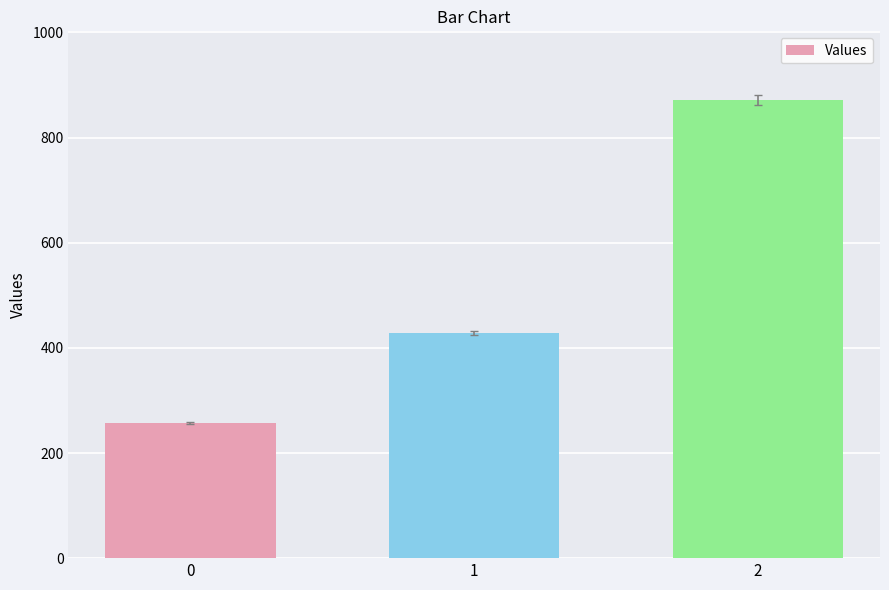

List the labels in order of value, largest first.

2, 1, 0